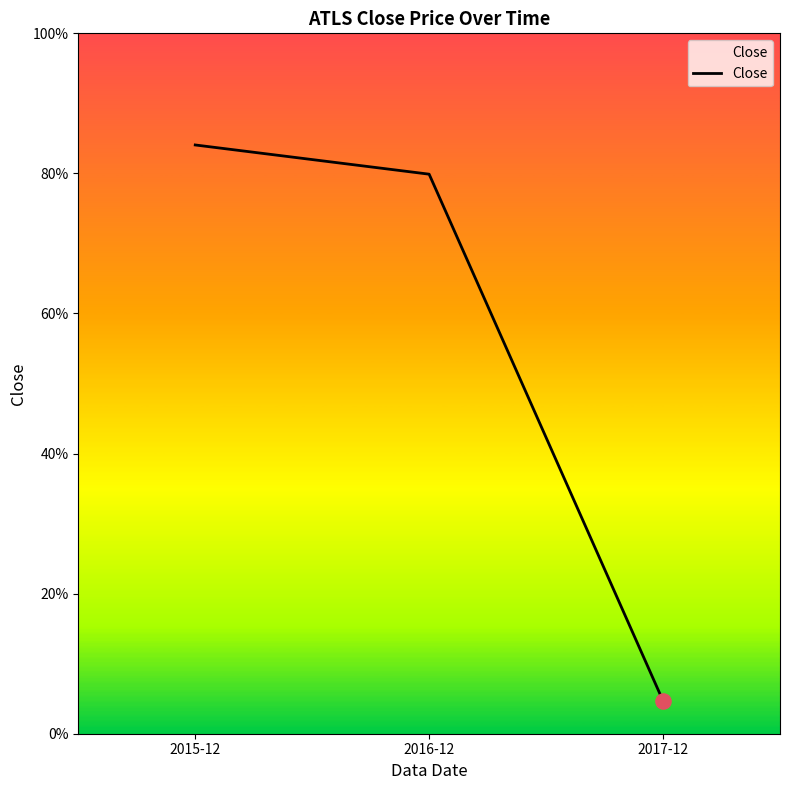

Between 2017-12 and 2015-12, which is larger?

2015-12